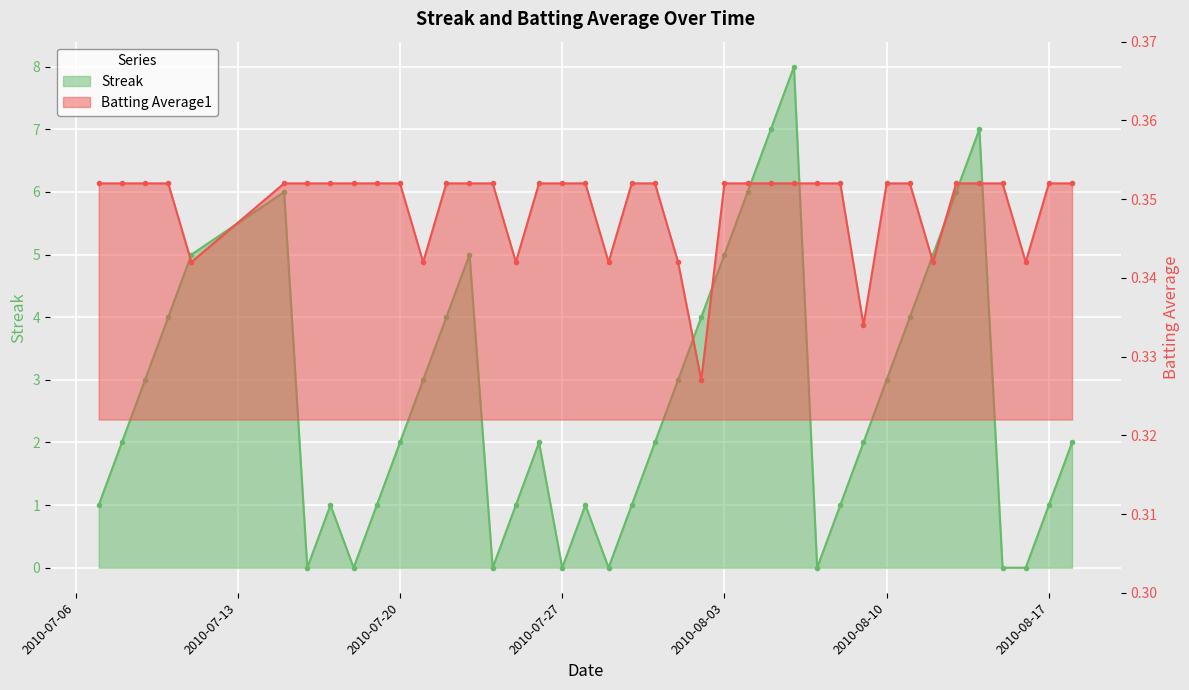

What are all the series names shown in the legend?

Streak, Batting Average1